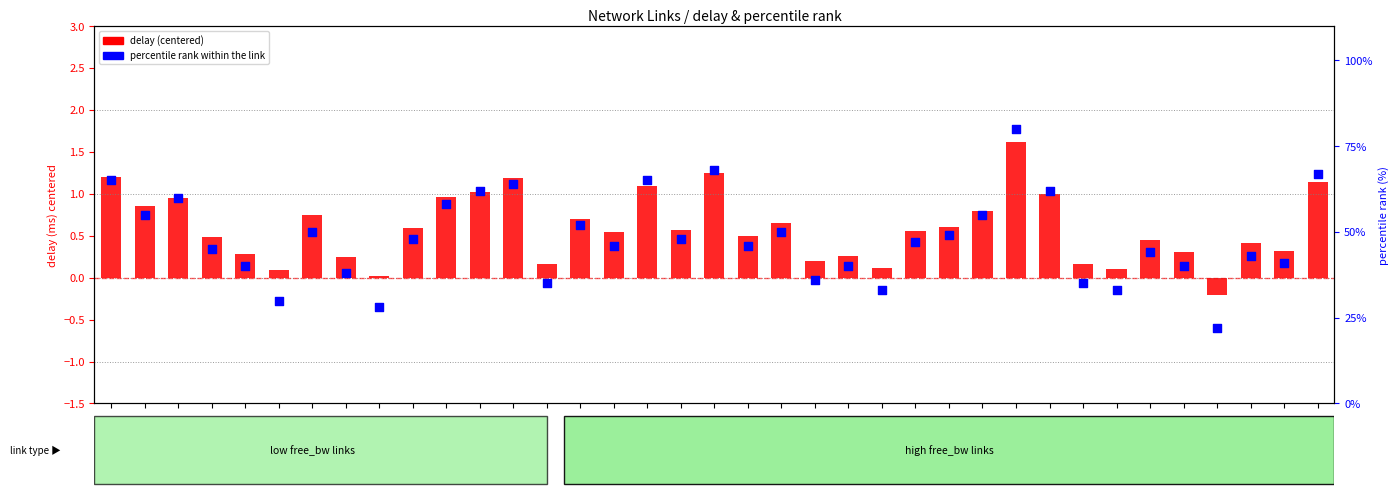

Is the value of delay (centered) at 10-11 greater than the value of percentile rank within the link at 4-16?

No